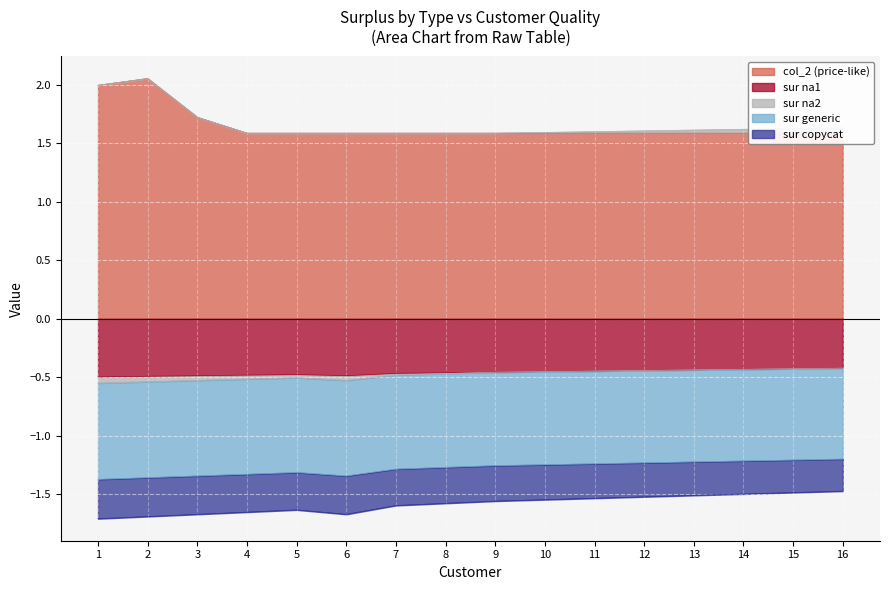

Which label corresponds to the largest value in the chart?

2